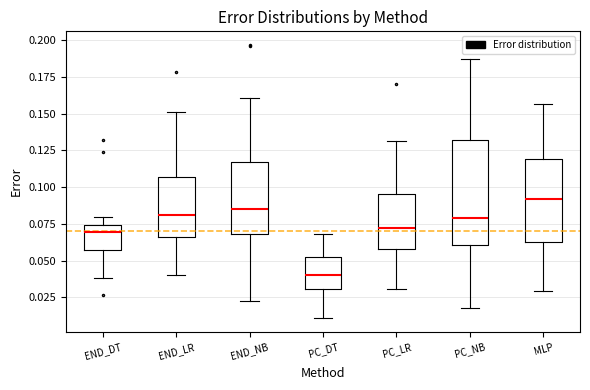

Reading left to right, read every box against the y-axis: the position of its median line, the range the box covers, and the ends of its whiskers. The values are not printed on the chart, so give them approximately, as read against the axis.

END_DT: median 0.070, box 0.055 to 0.075, whiskers 0.040 to 0.080
END_LR: median 0.080, box 0.065 to 0.105, whiskers 0.040 to 0.150
END_NB: median 0.085, box 0.070 to 0.115, whiskers 0.025 to 0.160
PC_DT: median 0.040, box 0.030 to 0.055, whiskers 0.010 to 0.070
PC_LR: median 0.070, box 0.060 to 0.095, whiskers 0.030 to 0.130
PC_NB: median 0.080, box 0.060 to 0.130, whiskers 0.020 to 0.185
MLP: median 0.090, box 0.065 to 0.120, whiskers 0.030 to 0.155